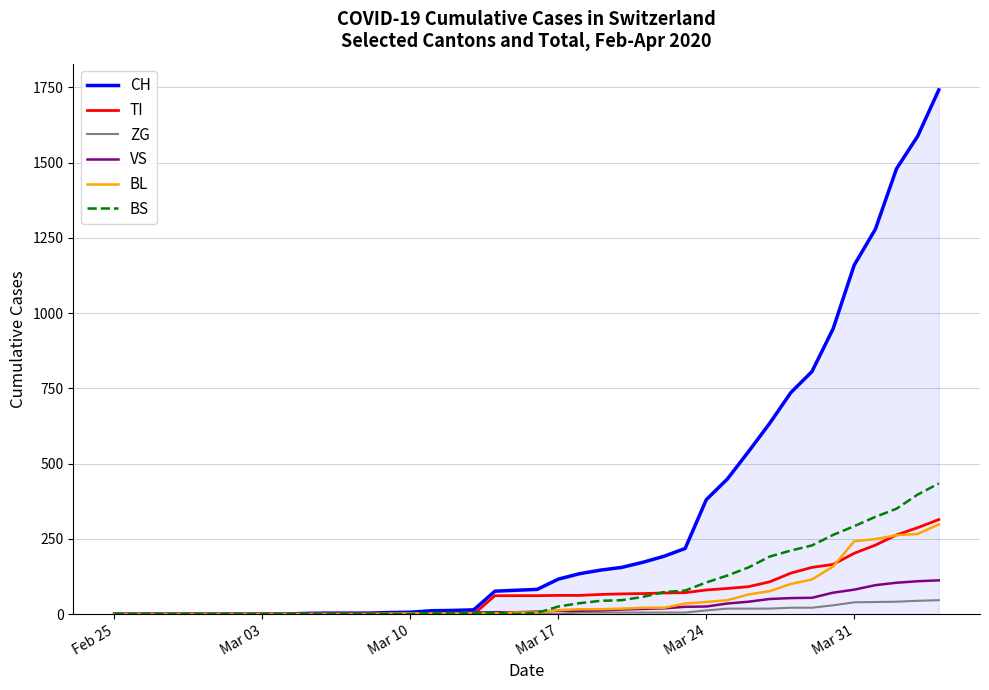

What is the average value of the ZG series?

9